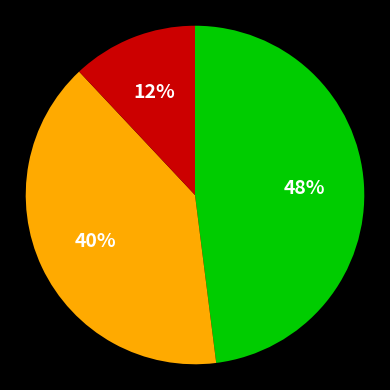

Is there any slice that represents more than half of the pie?

No